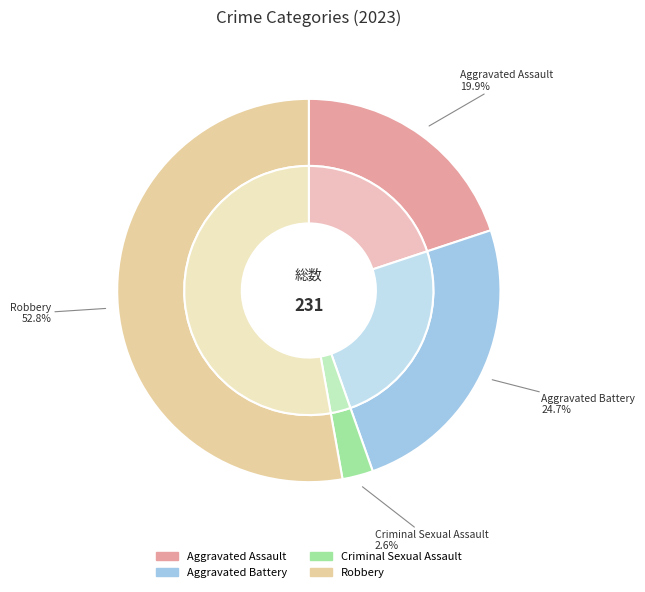

To the nearest percent, what is the combined percentage of Criminal Sexual Assault and Robbery?

55%